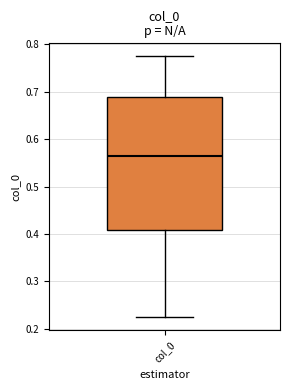

Read this box plot against the y-axis: the position of the median line, the range covered by the box, and the ends of both whiskers. The values are not printed on the chart, so give them approximately, as read against the axis.

median 0.56, box 0.41 to 0.69, whiskers 0.22 to 0.77